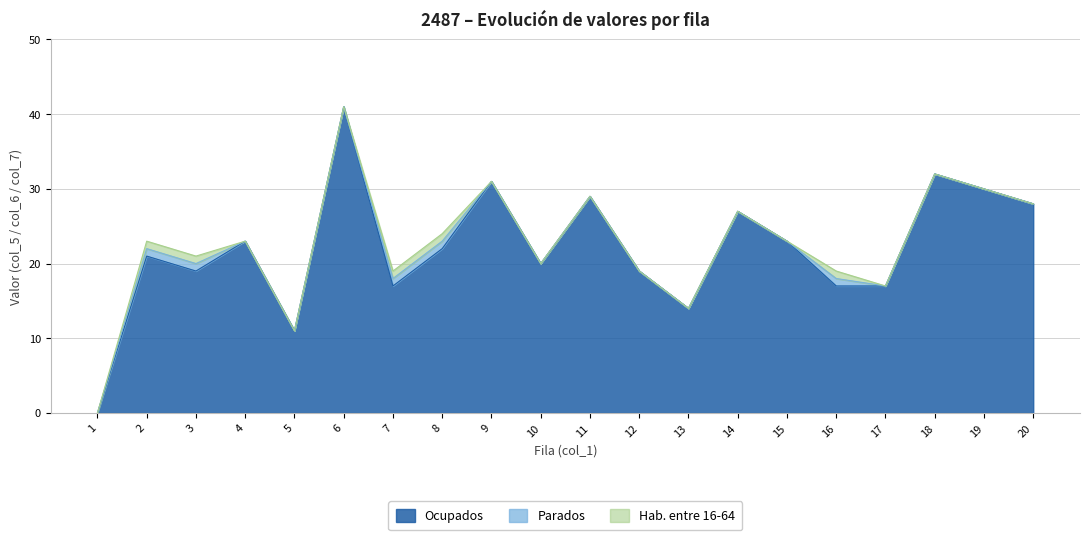

True or false: Parados has a value of 0 at 14.

True